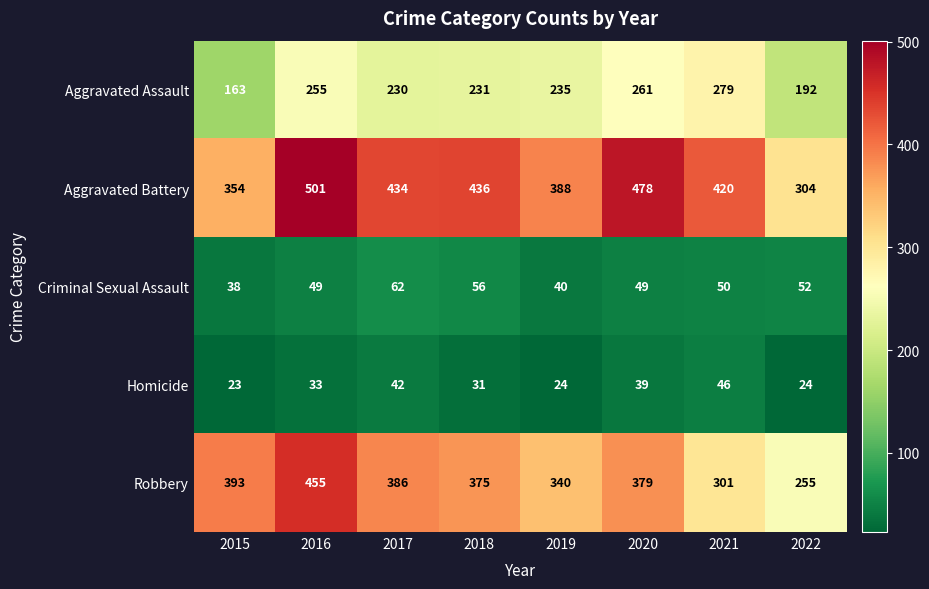

Which series has the widest spread of values?

Robbery